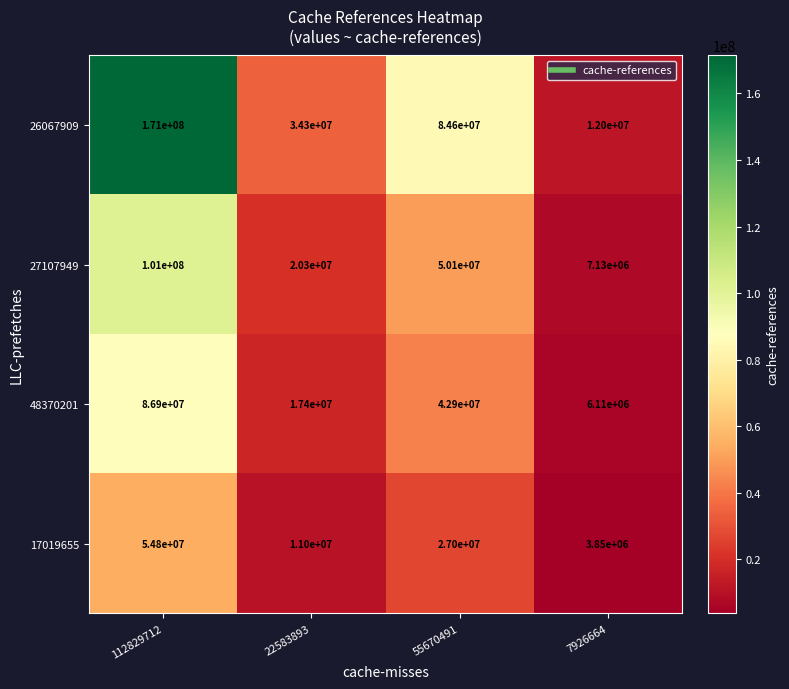

Rank the series at 7926664 from highest to lowest value.

26067909, 27107949, 48370201, 17019655